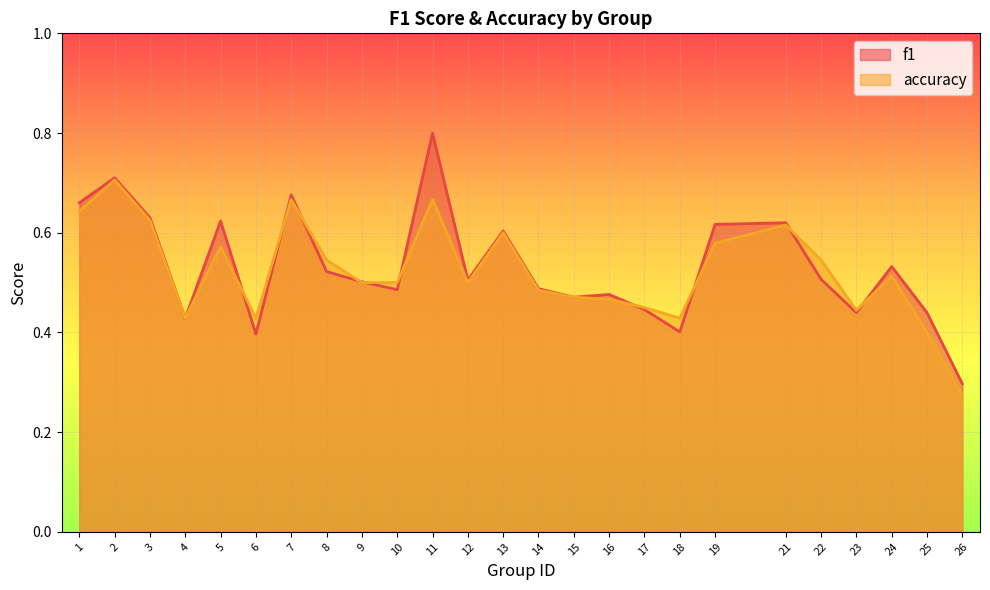

Between 14 and 19, which is larger?

19